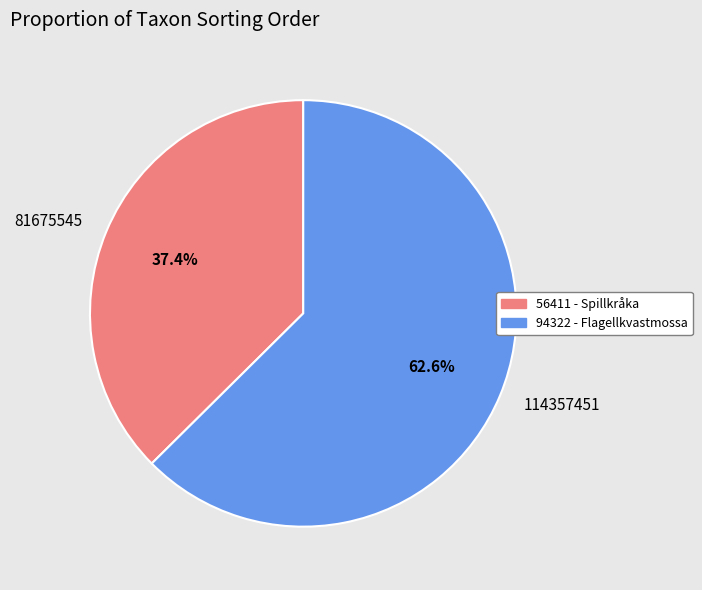

Approximately how many times larger is the value at 81675545 compared to 114357451?

0.6